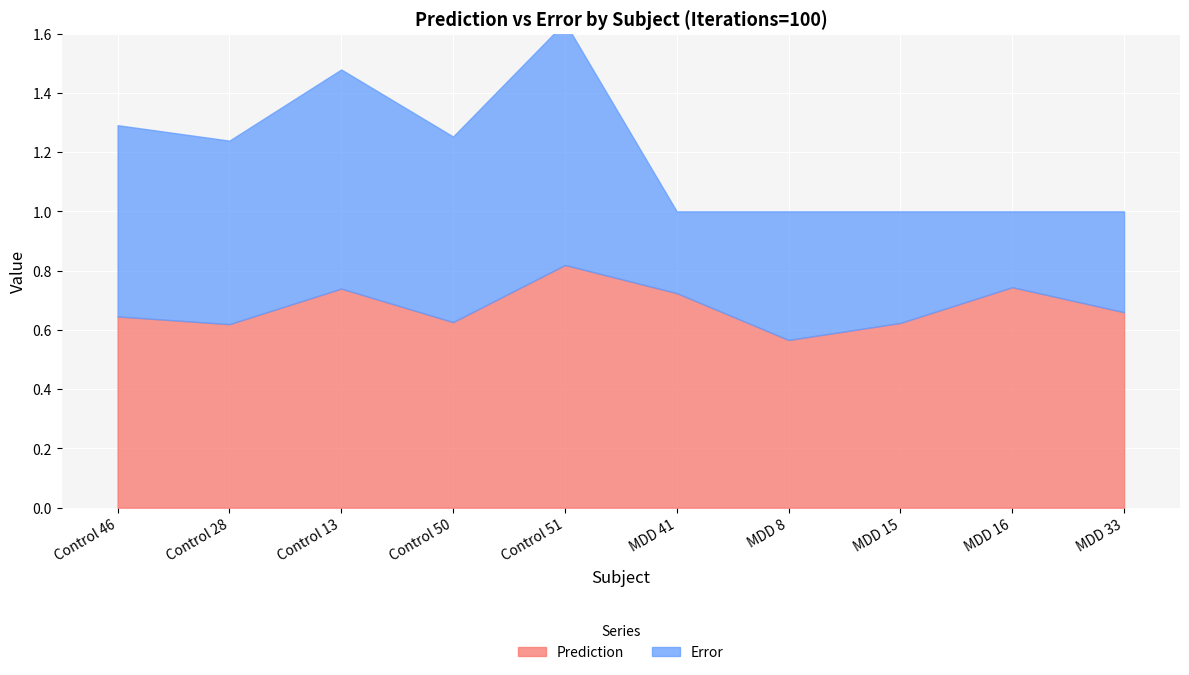

Reading right to left, extract all data points from this chart.

Prediction: 0.7	0.7	0.6	0.6	0.7	0.8	0.6	0.7	0.6	0.6
Error: 0.3	0.3	0.4	0.4	0.3	0.8	0.6	0.7	0.6	0.6